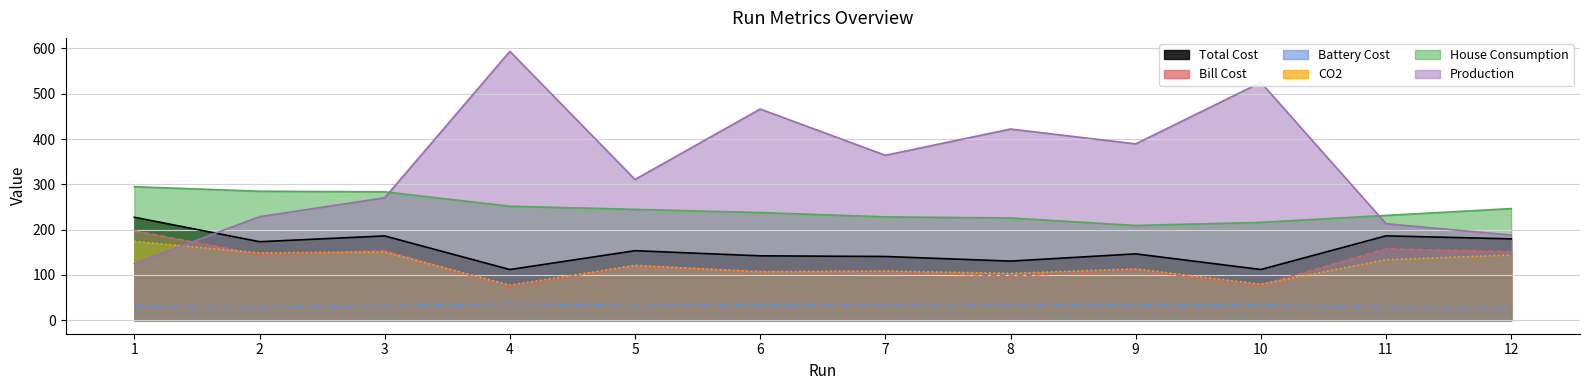

Does the chart have visible grid lines?

Yes